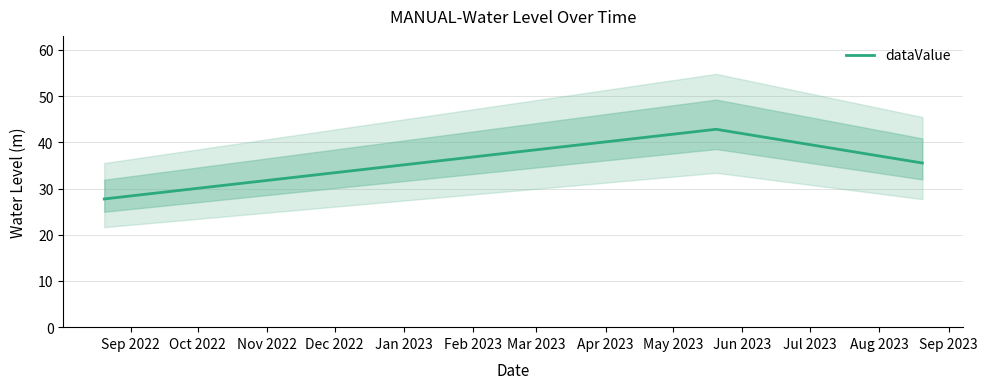

True or false: the data shows 13.1 at Oct 2022.

False